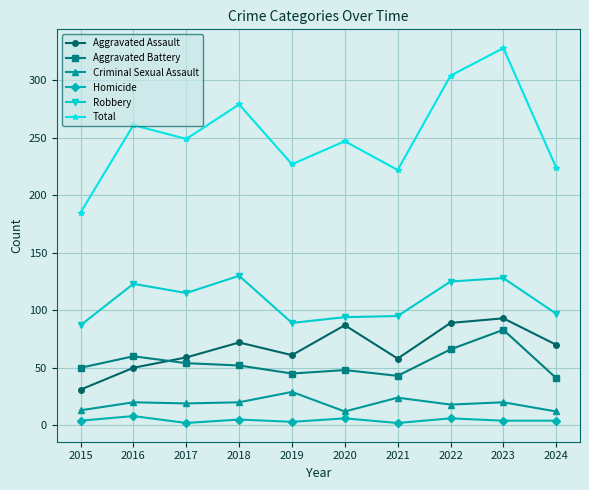

What is the value of the Aggravated Battery point at the 10th from the left?

41